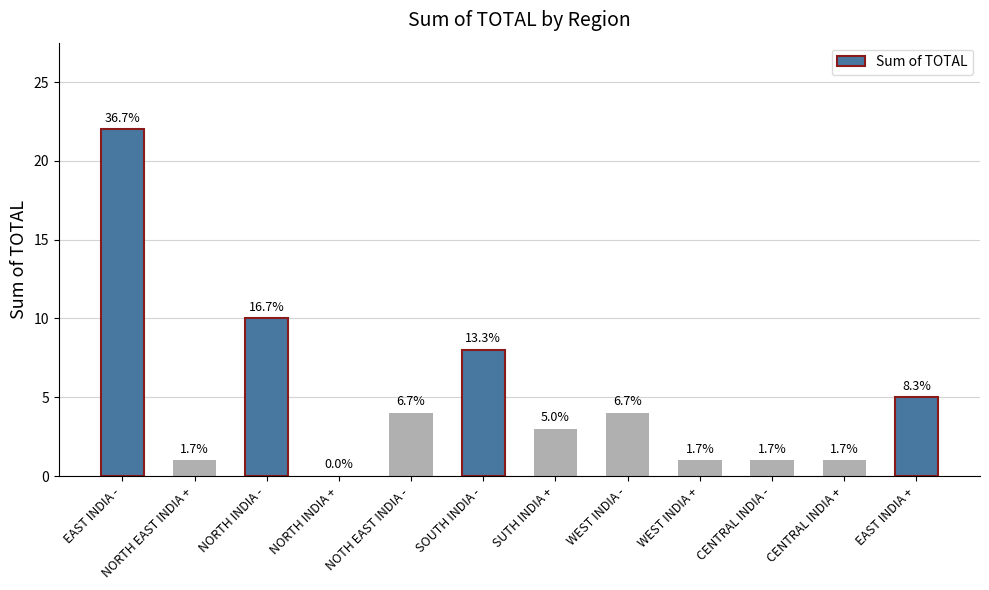

Which label corresponds to the smallest value in the chart?

NORTH INDIA +